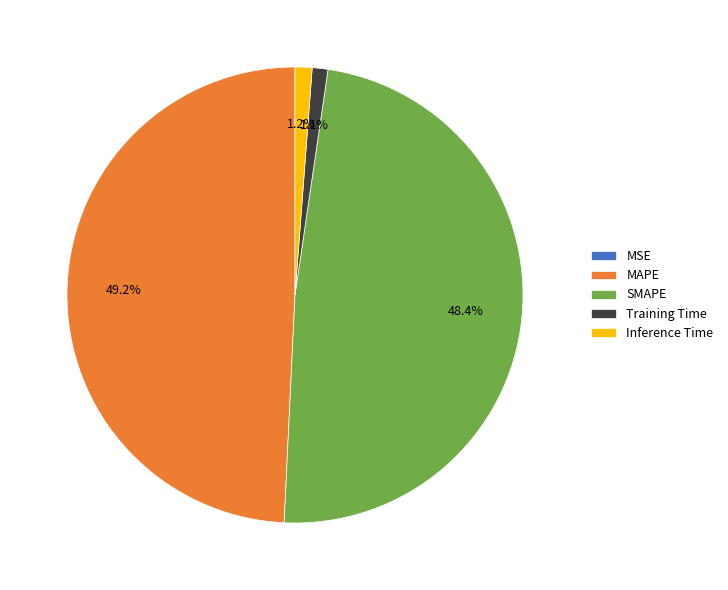

What is the largest slice in the pie chart?

MAPE